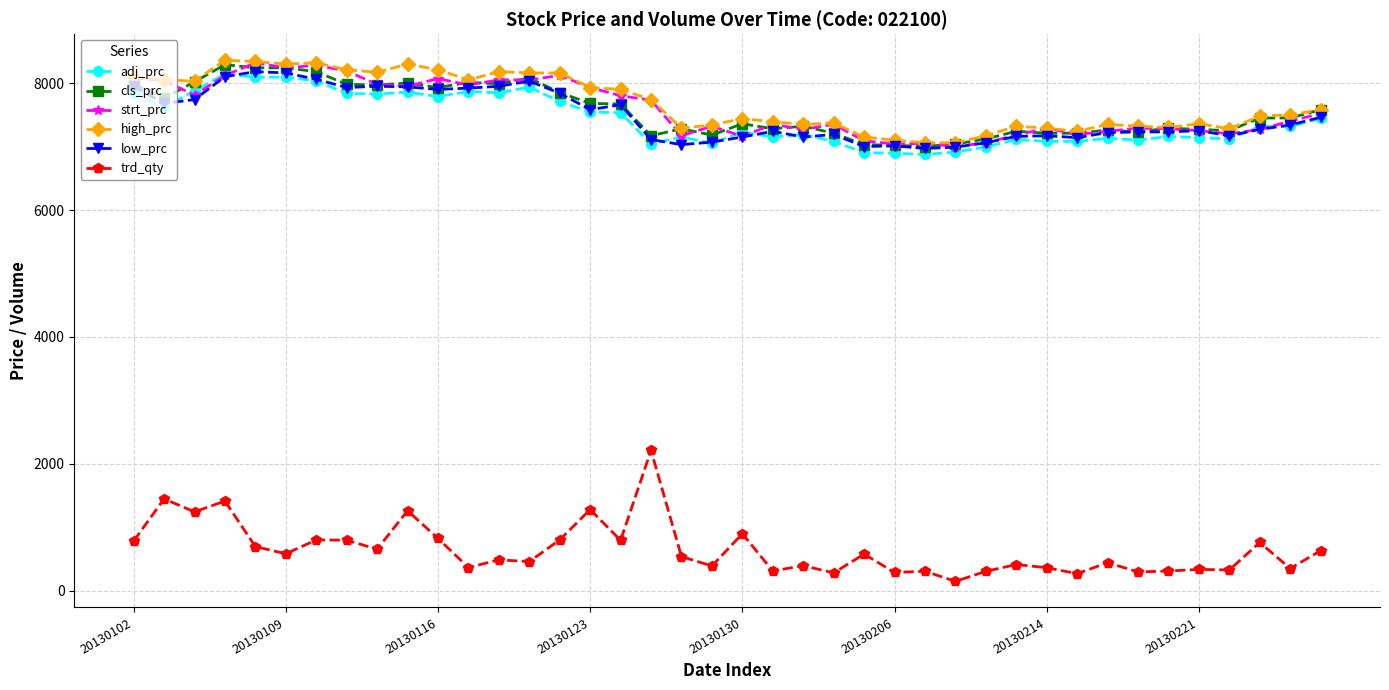

What is the value of the trd_qty point at the 22nd from the left?

312.4